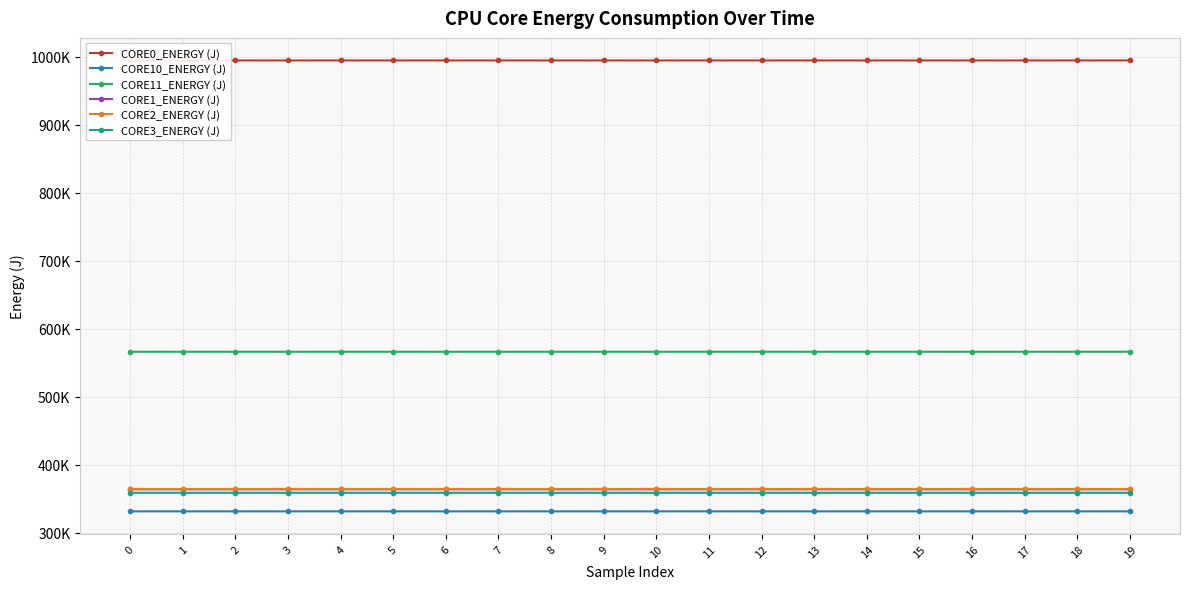

What is the value of the CORE3_ENERGY (J) point at the 1st from the left?

358877.3